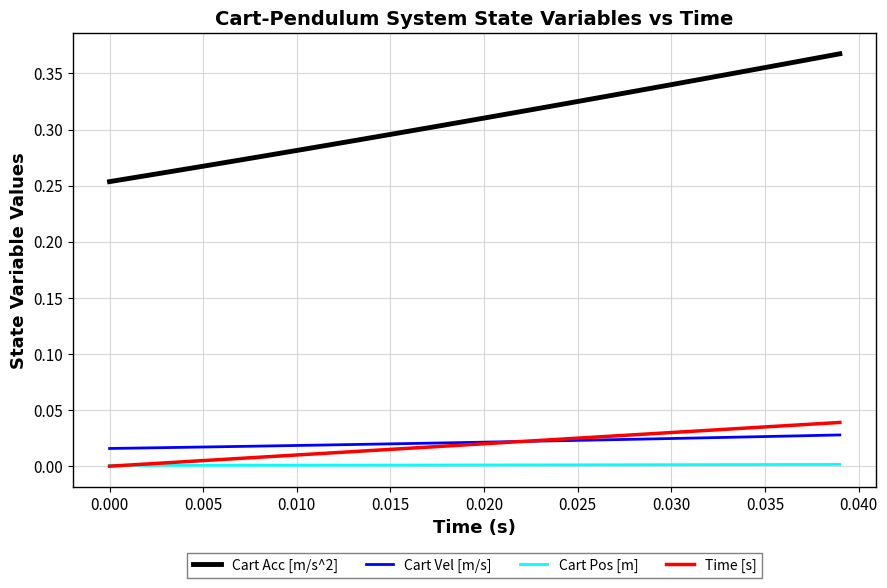

Which series has the largest total across all categories?

Cart Acc [m/s^2]